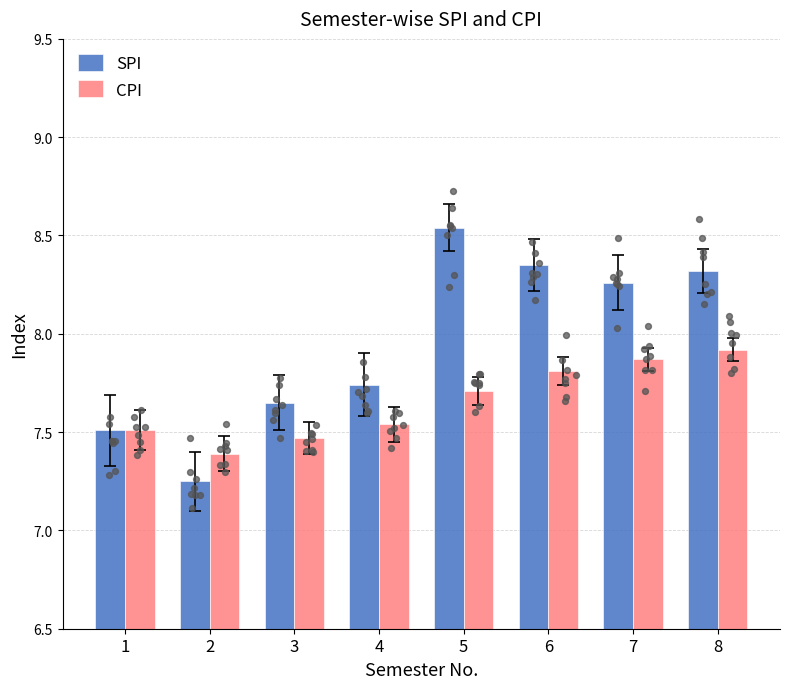

What is the total value across all series at 1?

15.0